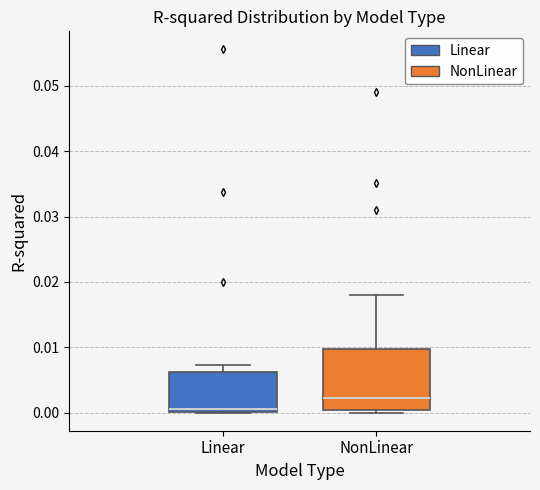

Which box has the lowest median line?

Linear